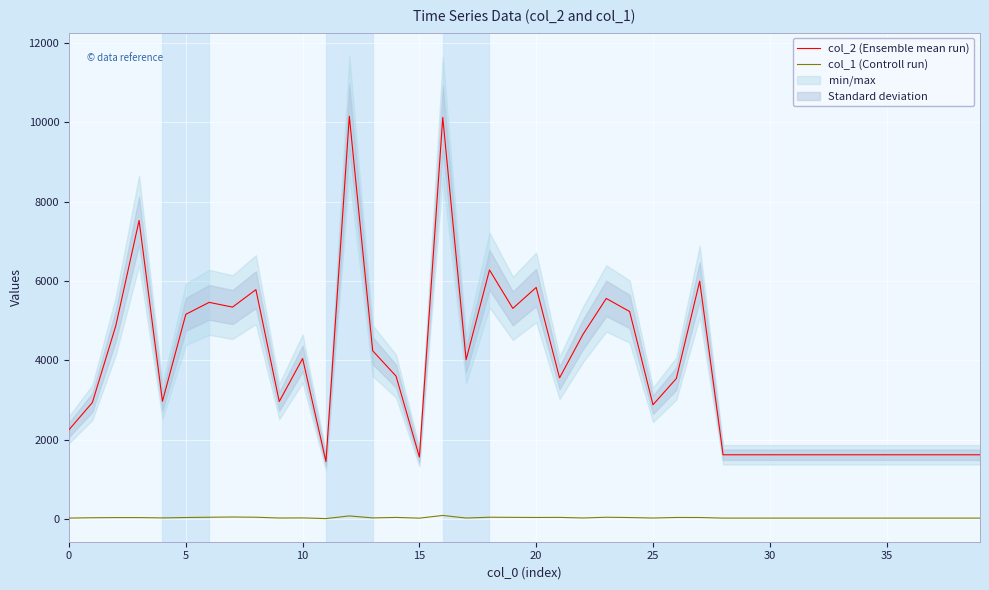

Reading left to right, extract all data points from this chart.

col_2 (Ensemble mean run): 2256	2941	4869	7525	2971	5162	5463	5343	5783	2965	4049	1454	10150	4244	3605	1568	10121	4019	6279	5311	5839	3561	4654	5561	5232	2883	3545	5996	1624	1624	1624	1624	1624	1624	1624	1624	1624	1624	1624	1624
col_1 (Controll run): 30	38	42	42	34	44	51	57	51	31	34	17	84	34	46	28	96	31	51	48	45	47	32	51	43	31	45	44	29	29	29	29	29	29	29	29	29	29	29	29